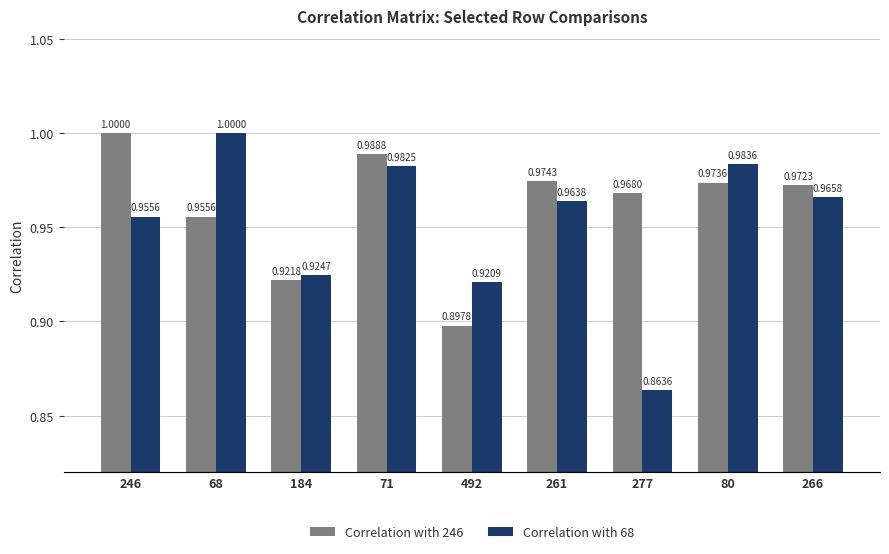

At how many categories does at least one series exceed 0?

9